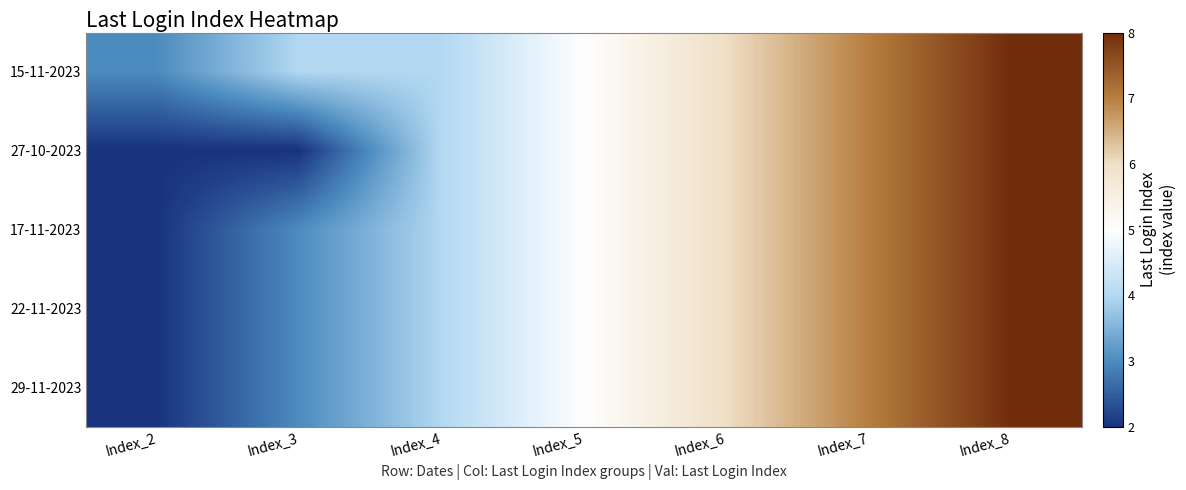

Reading left to right, transcribe all the data shown in this chart.

15-11-2023: Index_2=3	Index_3=4	Index_4=4	Index_5=5	Index_6=6	Index_7=7	Index_8=8
27-10-2023: Index_2=2	Index_3=2	Index_4=4	Index_5=5	Index_6=6	Index_7=7	Index_8=8
17-11-2023: Index_2=2	Index_3=3	Index_4=4	Index_5=5	Index_6=6	Index_7=7	Index_8=8
22-11-2023: Index_2=2	Index_3=3	Index_4=4	Index_5=5	Index_6=6	Index_7=7	Index_8=8
29-11-2023: Index_2=2	Index_3=3	Index_4=4	Index_5=5	Index_6=6	Index_7=7	Index_8=8